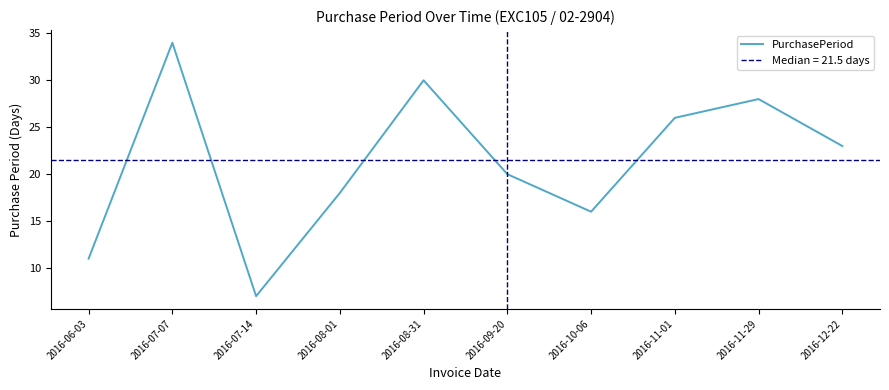

Reading left to right, what are all the values shown in this chart?

2016-06-03=11	2016-07-07=34	2016-07-14=7	2016-08-01=18	2016-08-31=30	2016-09-20=20	2016-10-06=16	2016-11-01=26	2016-11-29=28	2016-12-22=23